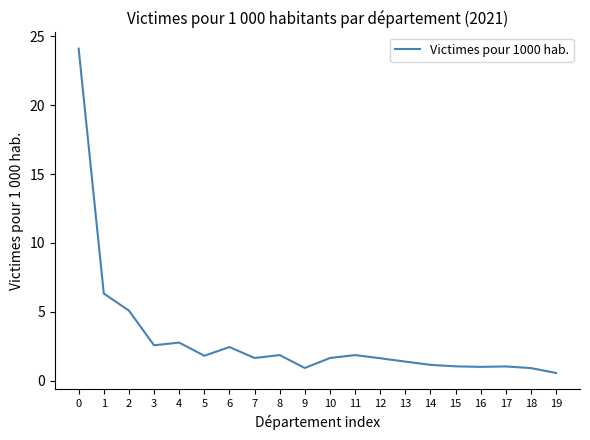

What is the maximum value shown in the chart?

24.1